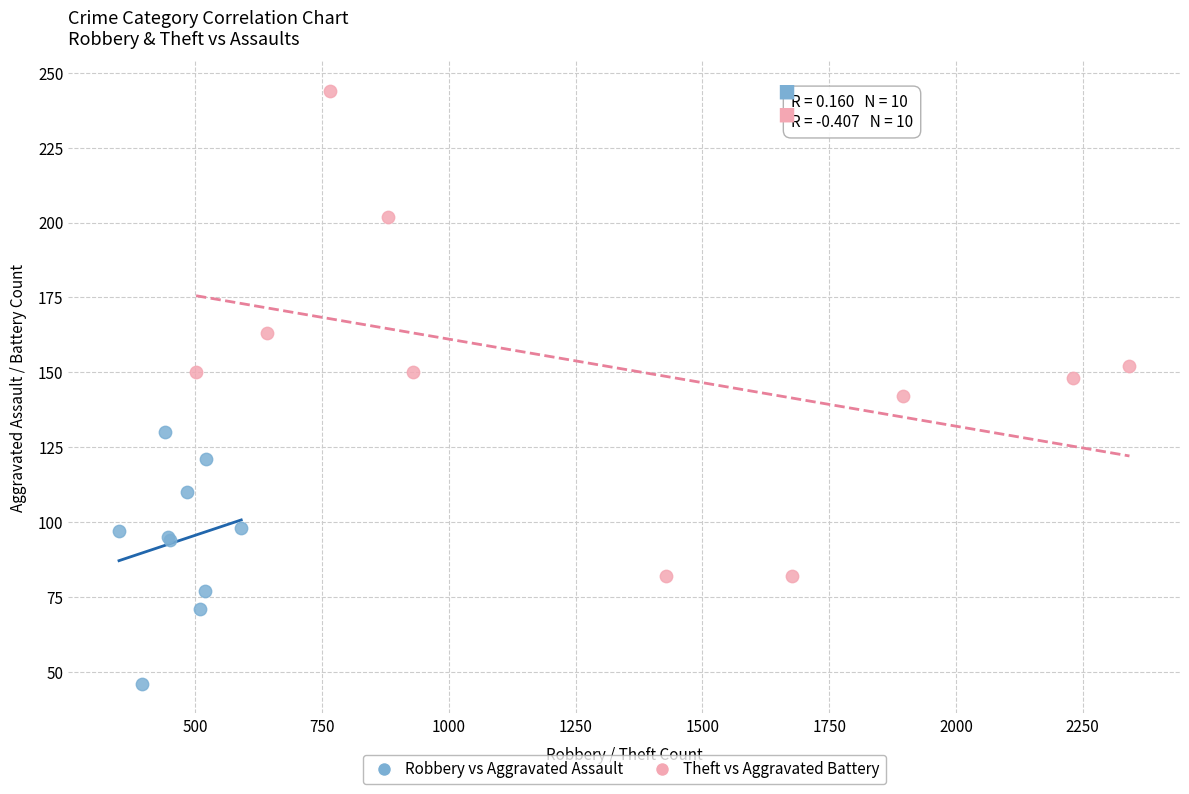

Which series reaches the maximum Y coordinate?

Theft vs Aggravated Battery